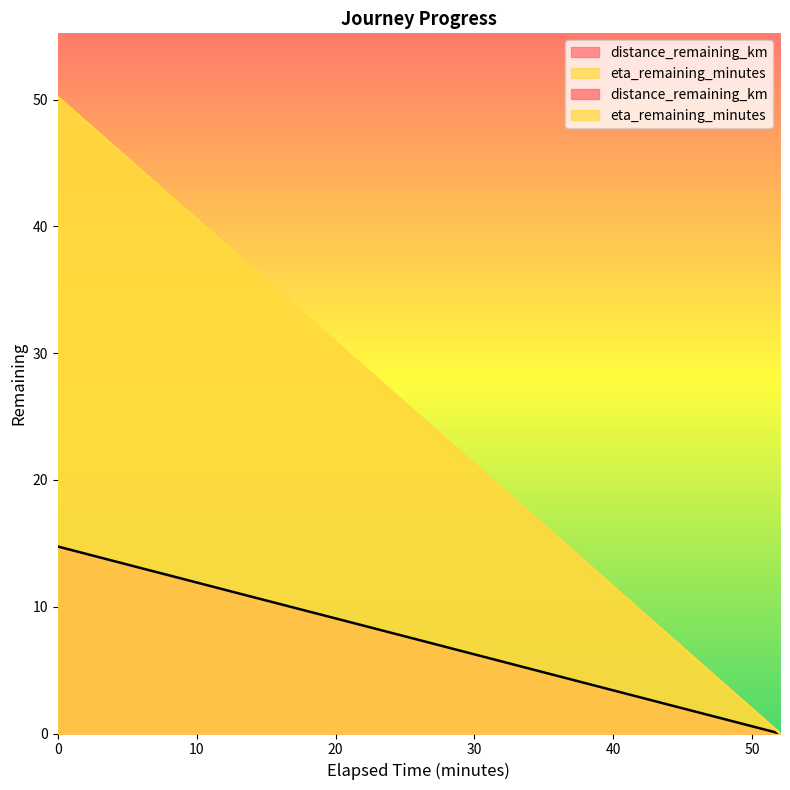

The value of distance_remaining_km at 20.0 is 4.6. True or false?

False